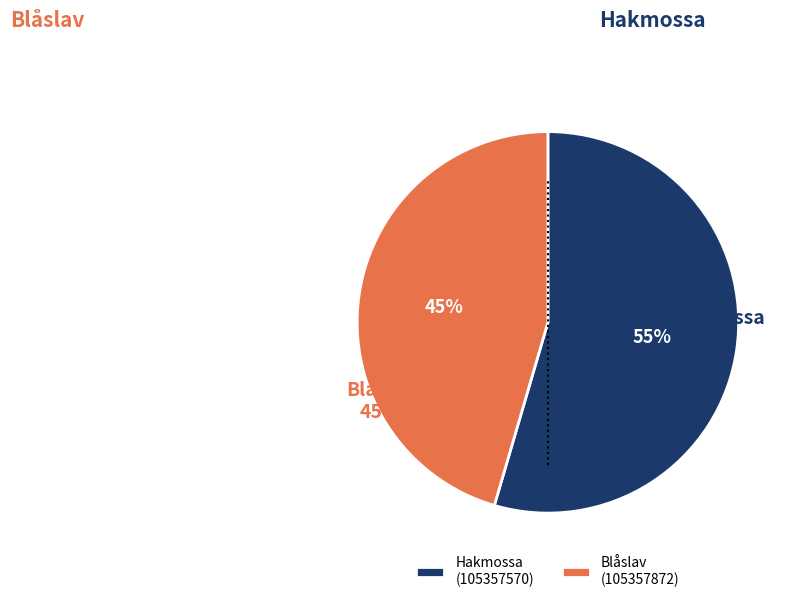

Is there a majority slice in this chart?

Yes